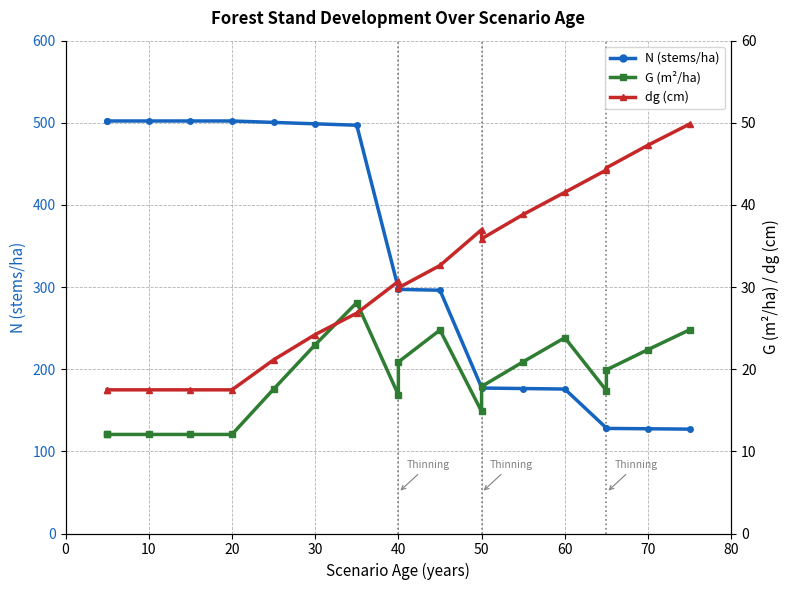

Is it true that G (m²/ha) equals 4.2 at 15?

False